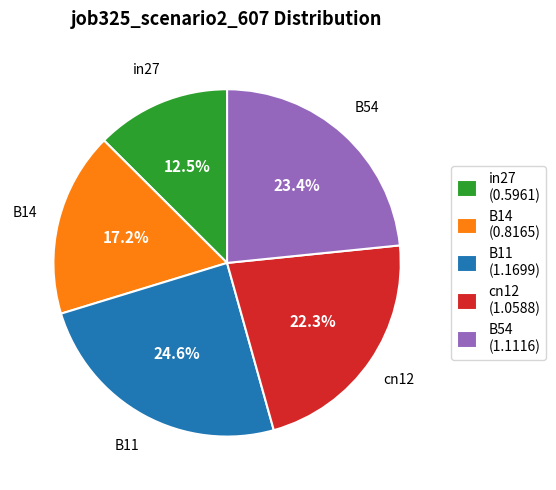

To the nearest percent, what percentage of the pie is B11?

25%